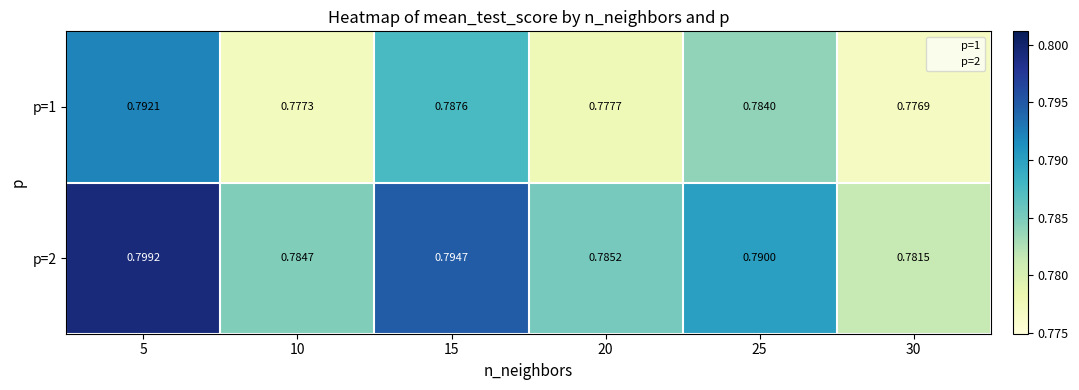

Is the value of p=1 at 25 greater than the value of p=2 at 15?

No